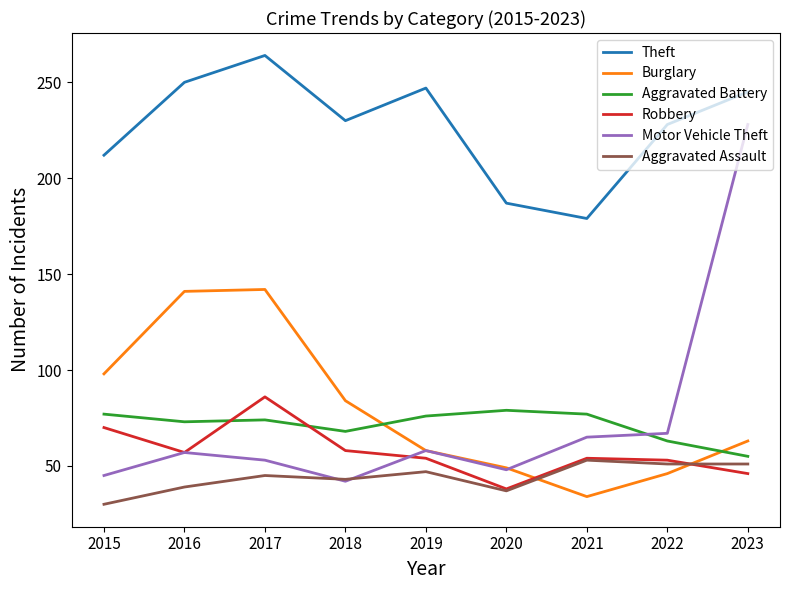

What value does the Aggravated Battery series have at 2016?

73